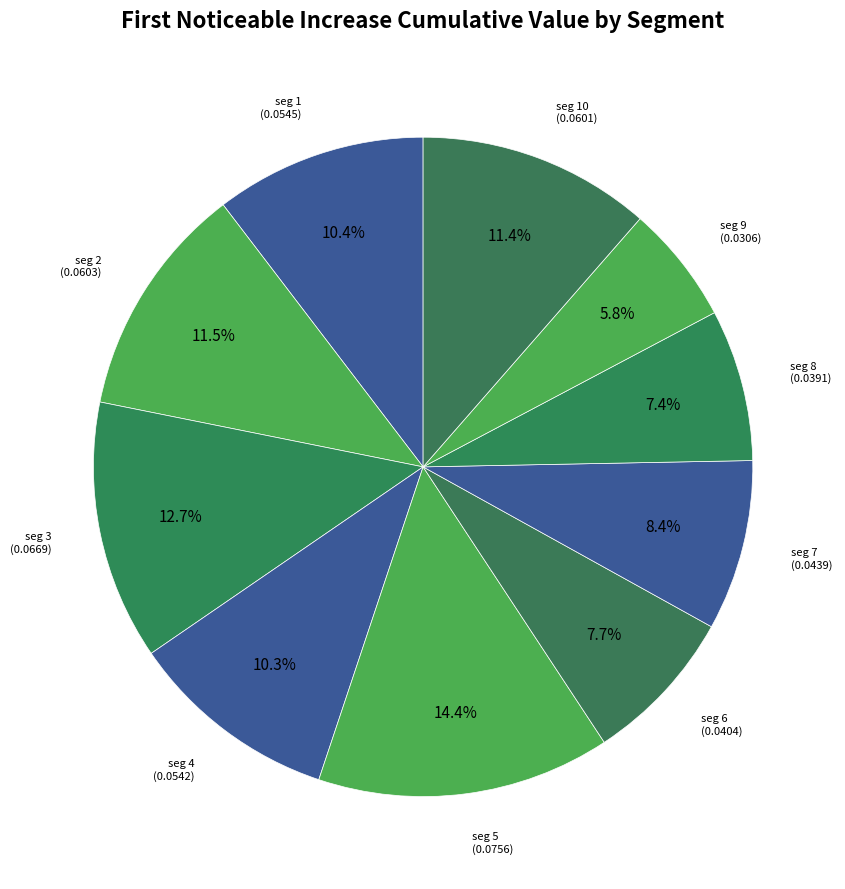

To the nearest percent, what is the average slice percentage?

10%